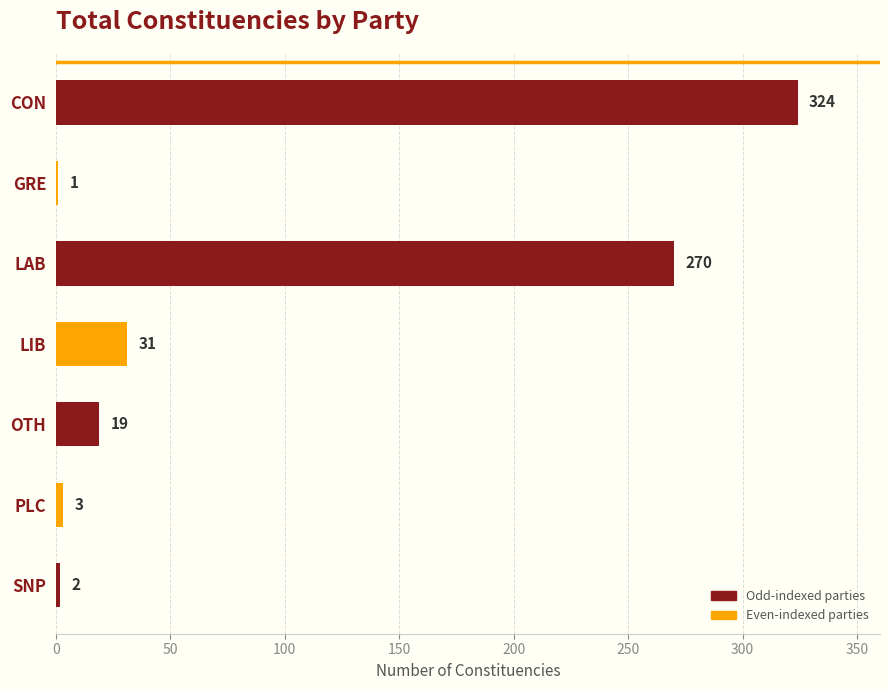

What is the greatest value displayed?

324